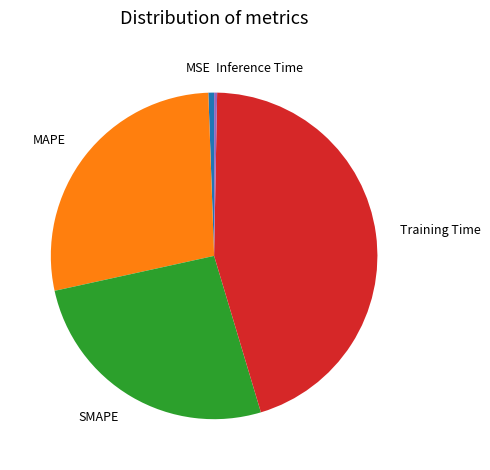

How many segments does this pie chart have?

5